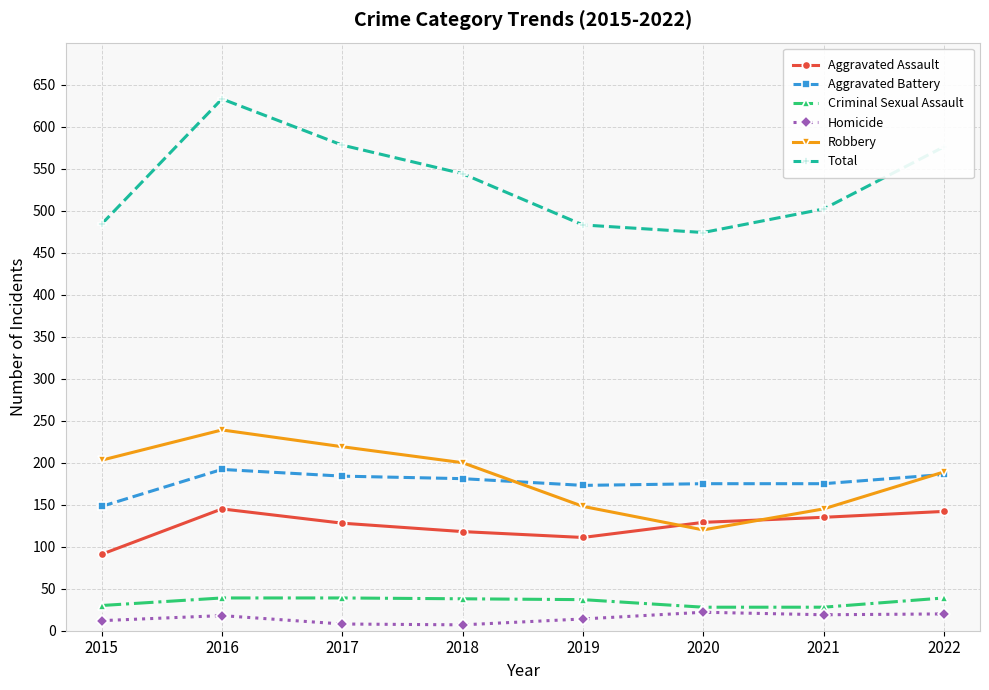

What is the difference between the Homicide values at 2018 and 2021?

12